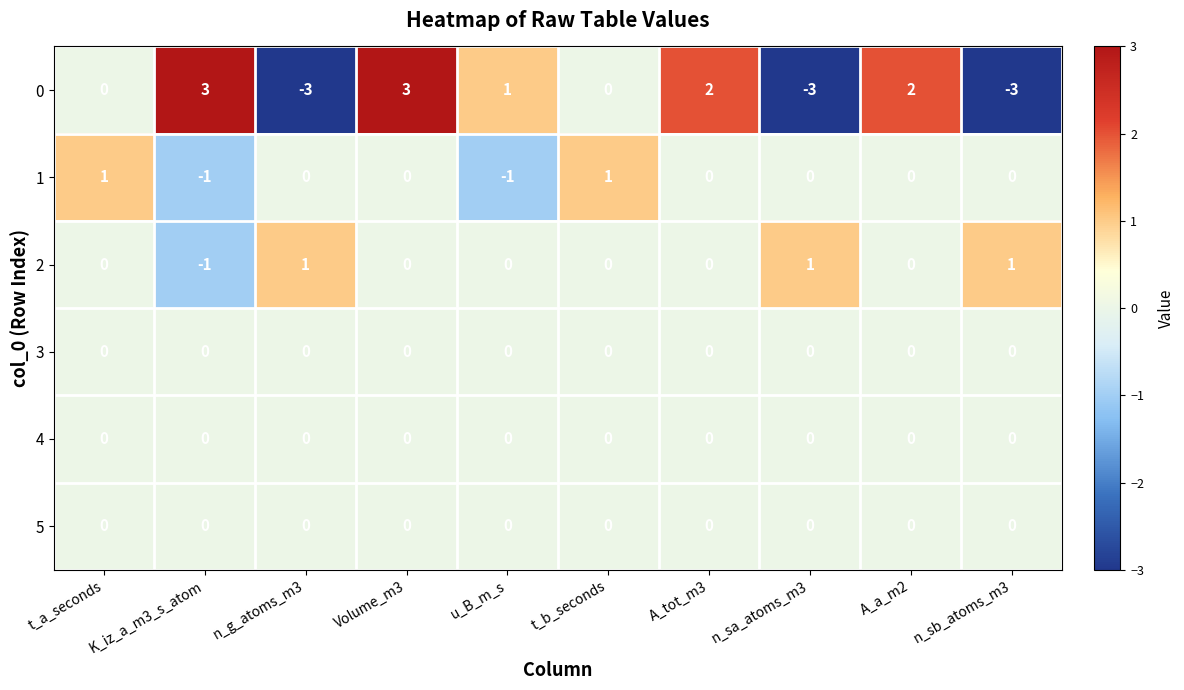

What is the greatest value displayed?

3